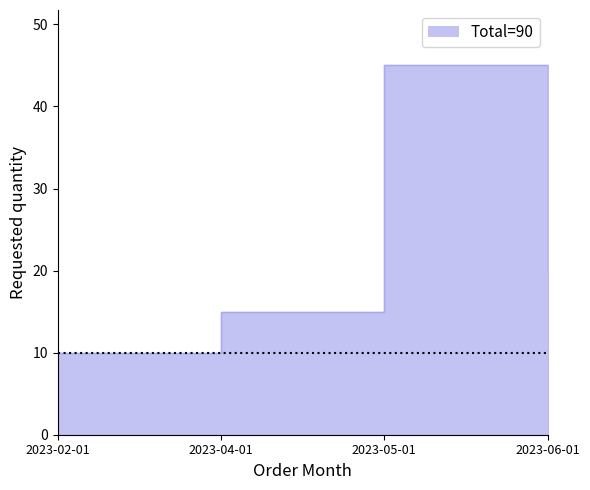

How many categories are shown in the chart?

4